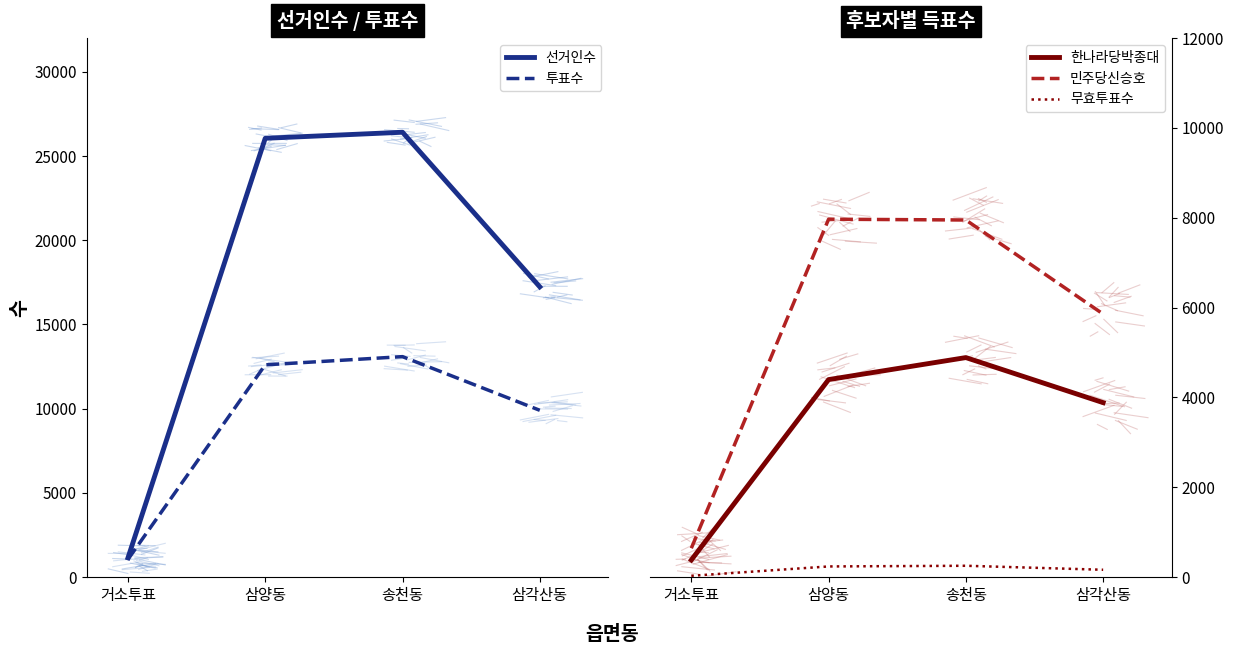

What is the difference between the highest and lowest values at 삼양동?

25811